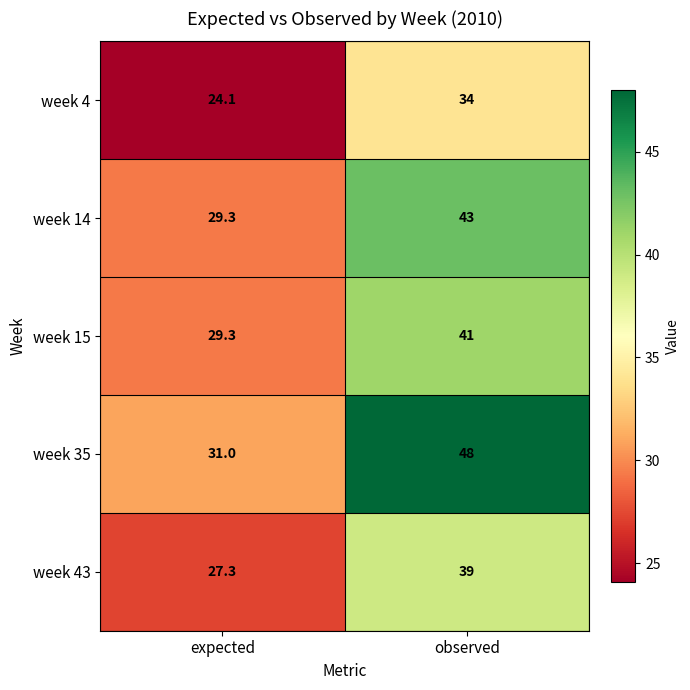

Reading left to right, transcribe all the data shown in this chart.

week 4: expected=24.1	observed=34.0
week 14: expected=29.3	observed=43.0
week 15: expected=29.3	observed=41.0
week 35: expected=31.0	observed=48.0
week 43: expected=27.3	observed=39.0